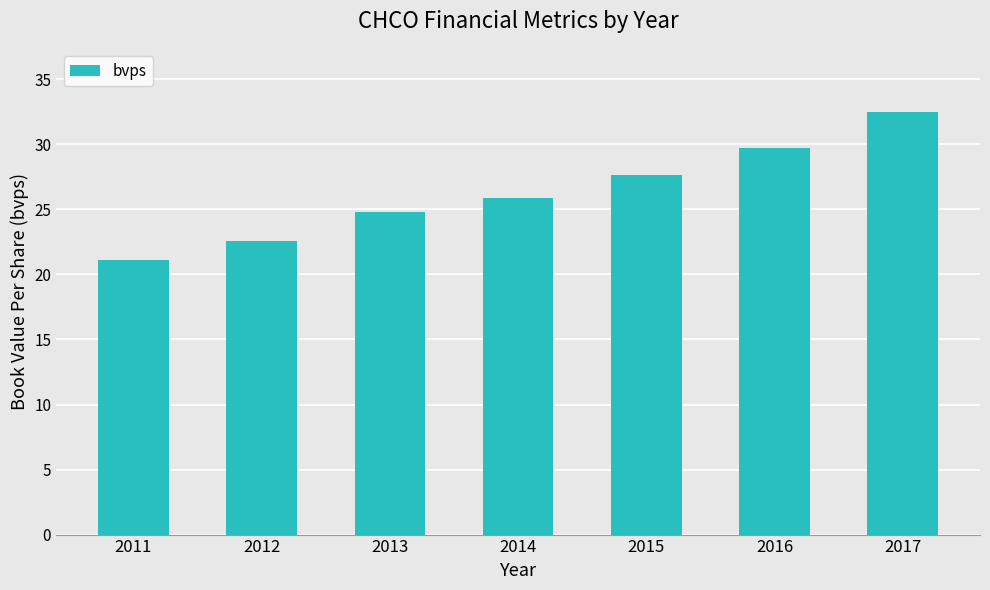

What is the value of the 1st bar from the left?

21.1